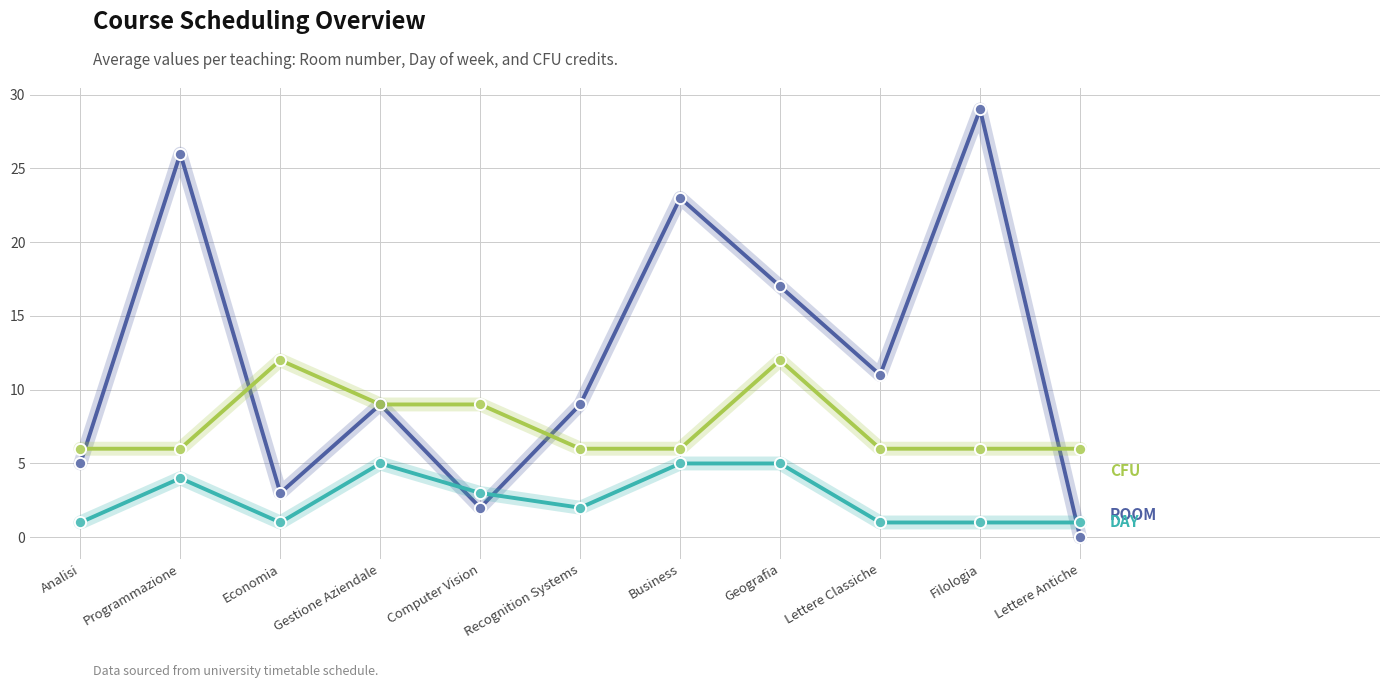

What is the total value across all series at Computer Vision?

14